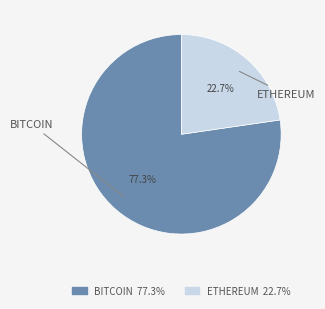

Count the number of slices in the pie.

2